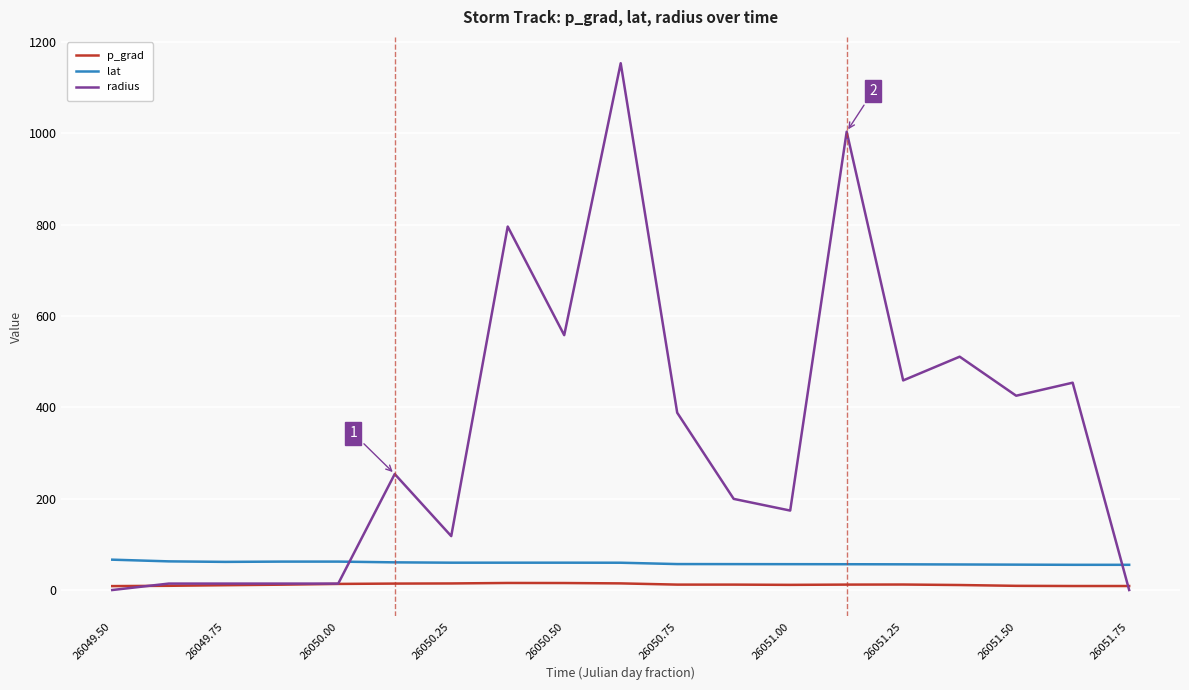

True or false: radius and lat intersect in this chart.

True